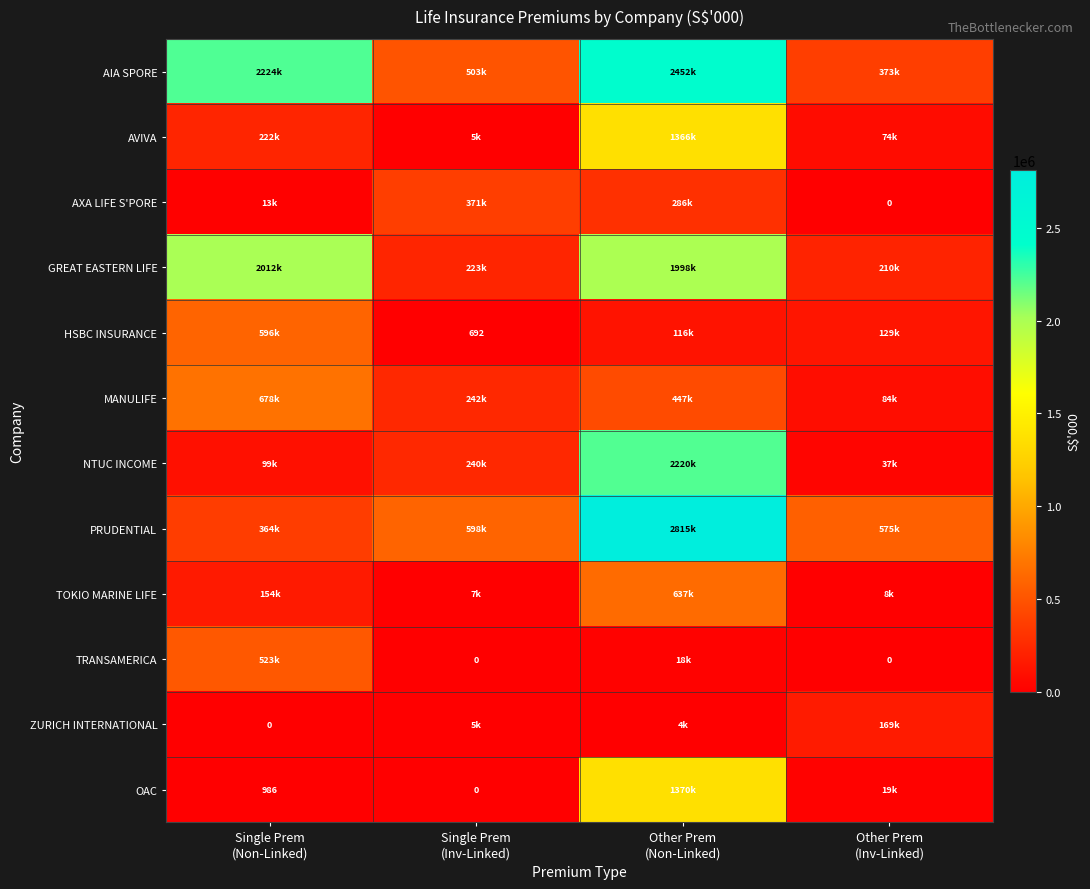

What is the average value of the TOKIO MARINE LIFE series?

201428.5